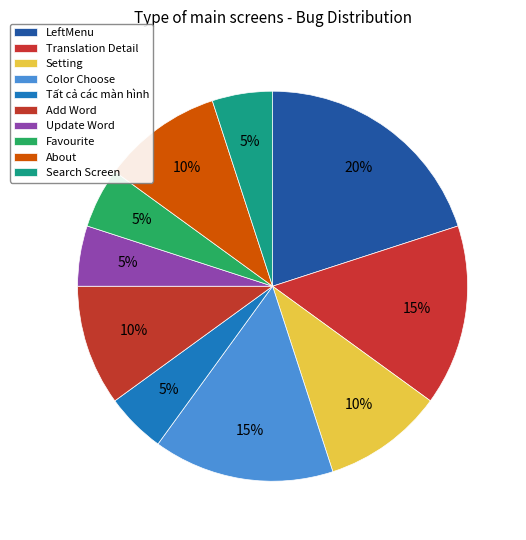

Which has a higher value, Add Word or About?

Add Word